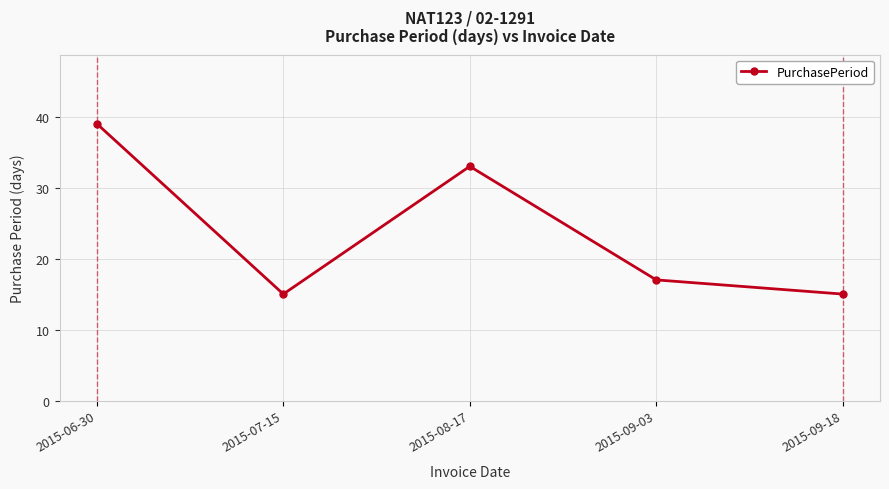

True or false: the data shows 15 at 2015-09-18.

True